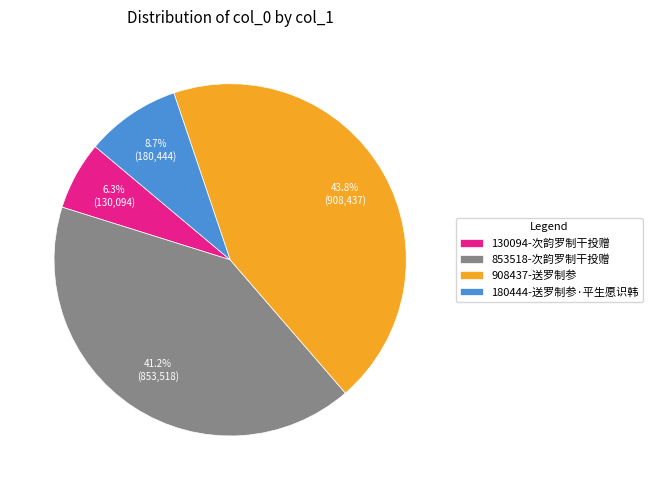

Is it true that 908437-送罗制参 is 55% of the pie?

False